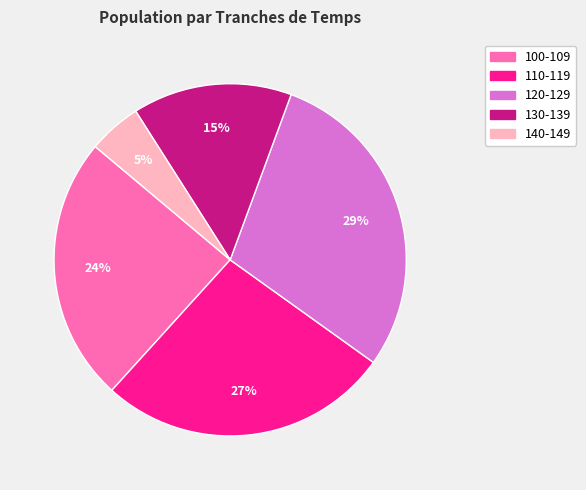

Between 140-149 and 100-109, which is larger?

100-109